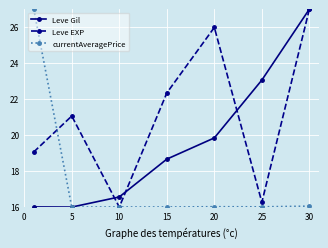

True or false: Leve EXP has more than 1 points higher than both neighbors.

True